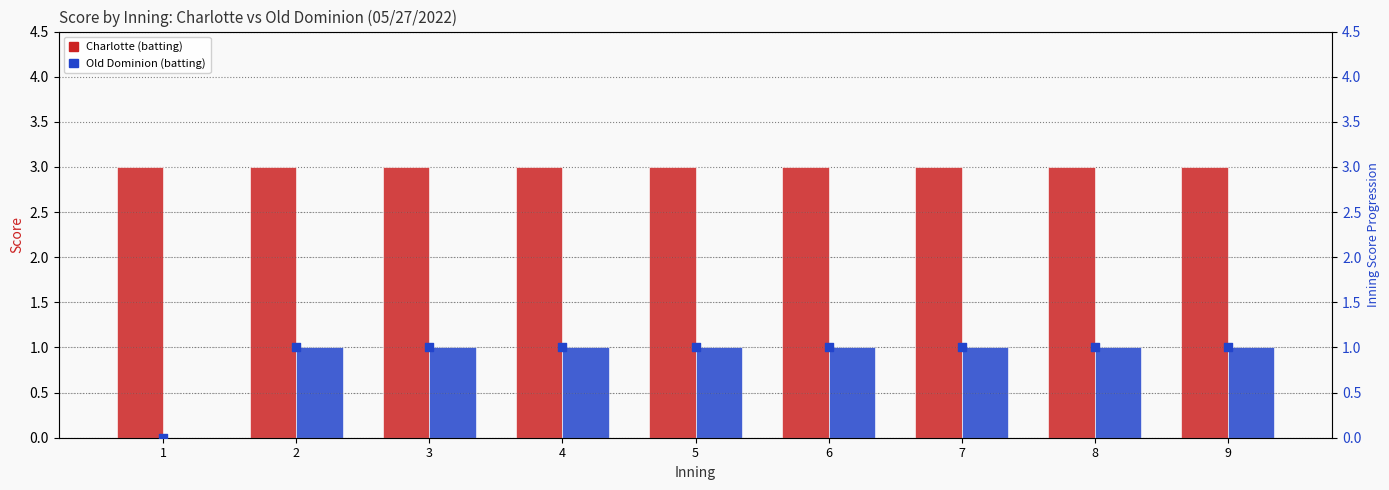

At how many categories does at least one series exceed 0?

9